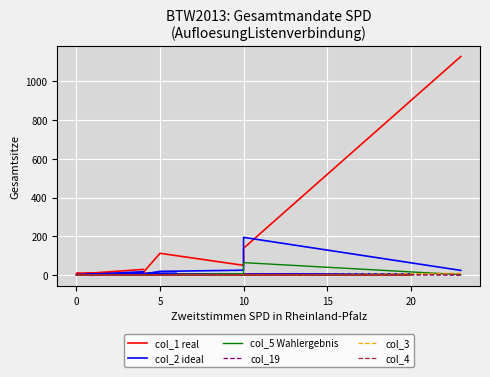

Which series has the largest range (max minus min)?

col_1 real